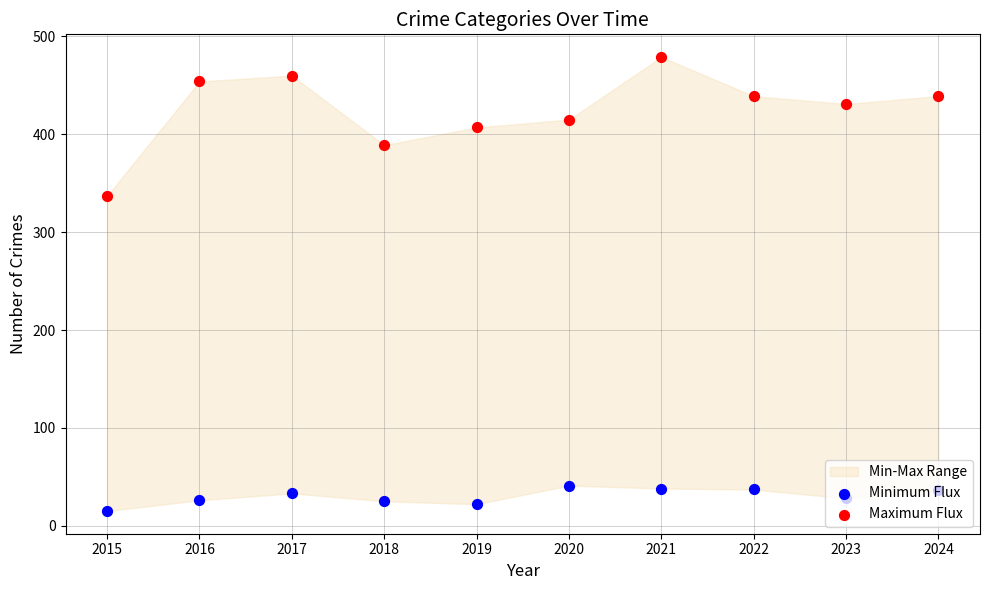

Which series reaches the maximum Y coordinate?

Maximum Flux